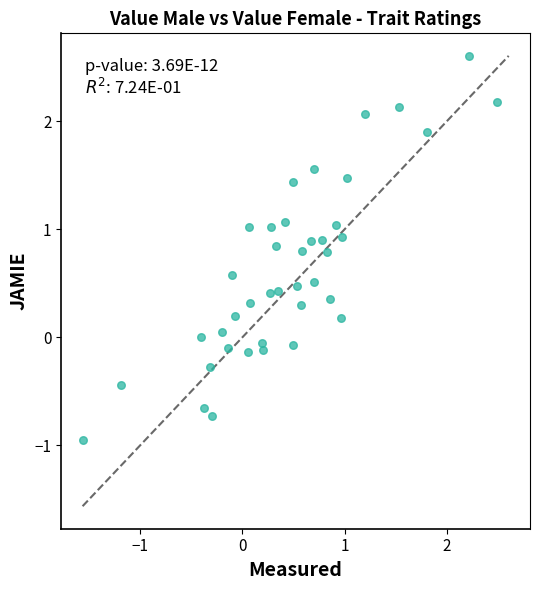

What is the range of Y values (max minus min)?

3.6